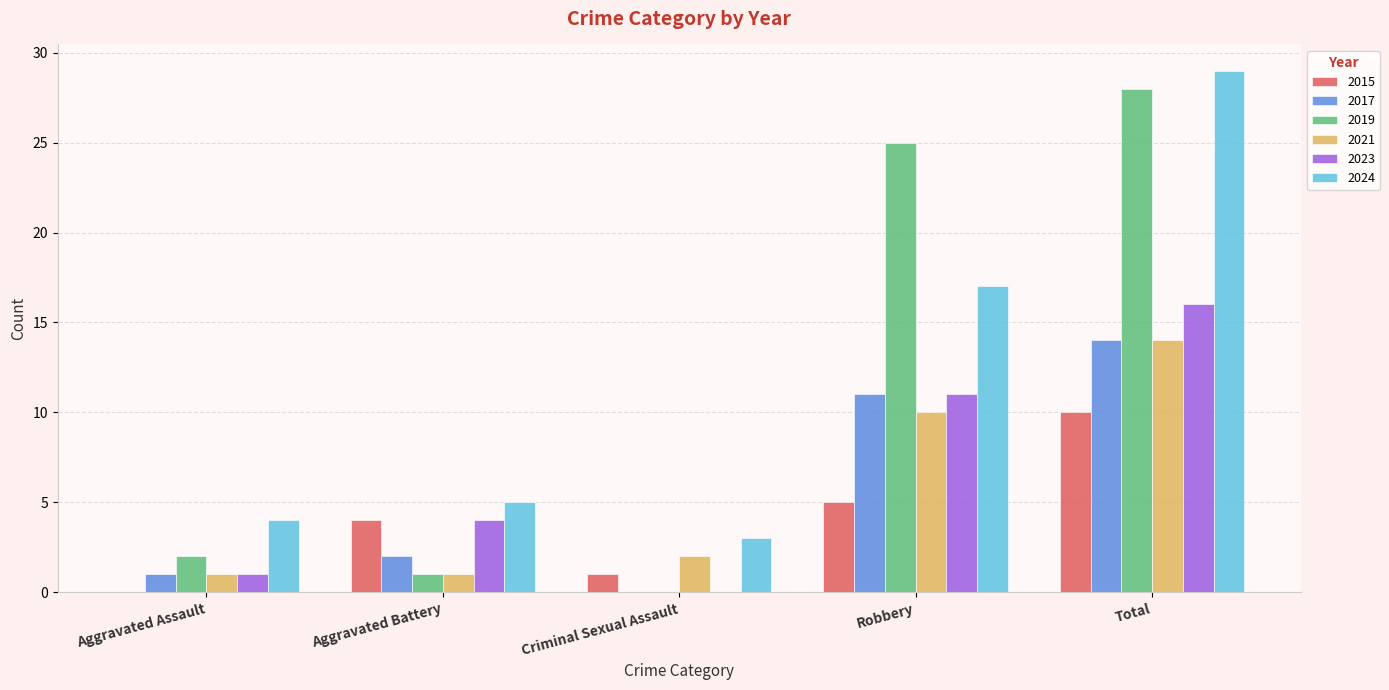

Count the number of categories in the chart.

5